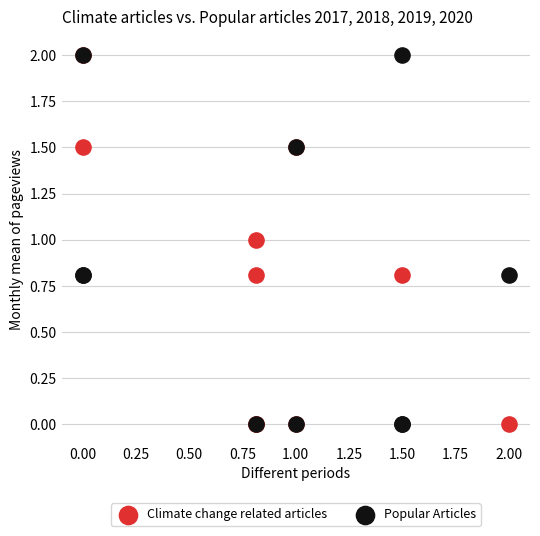

What are all the series names shown in the legend?

Climate change related articles, Popular Articles